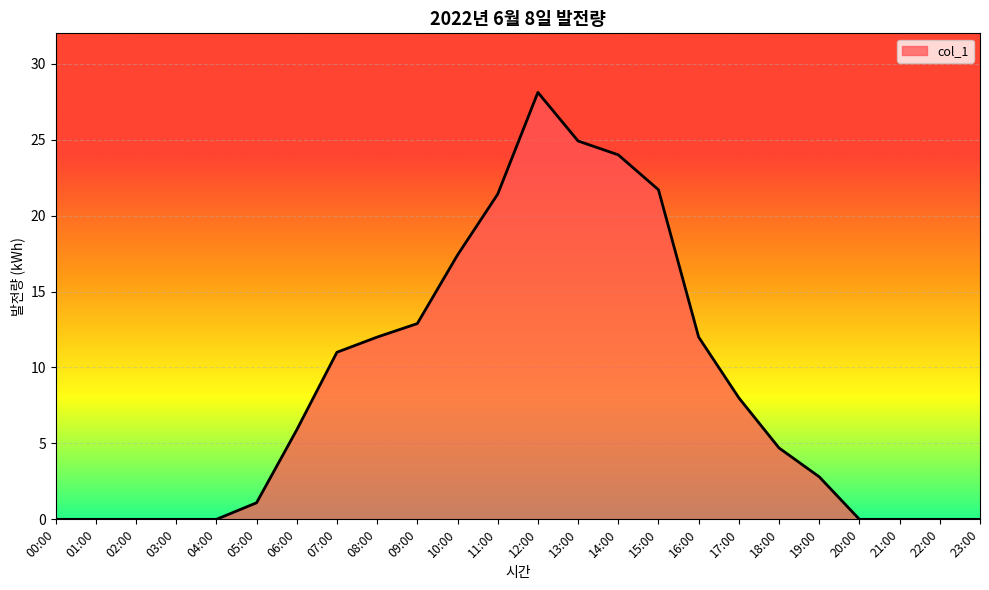

What is the difference between the maximum and minimum values?

28.1